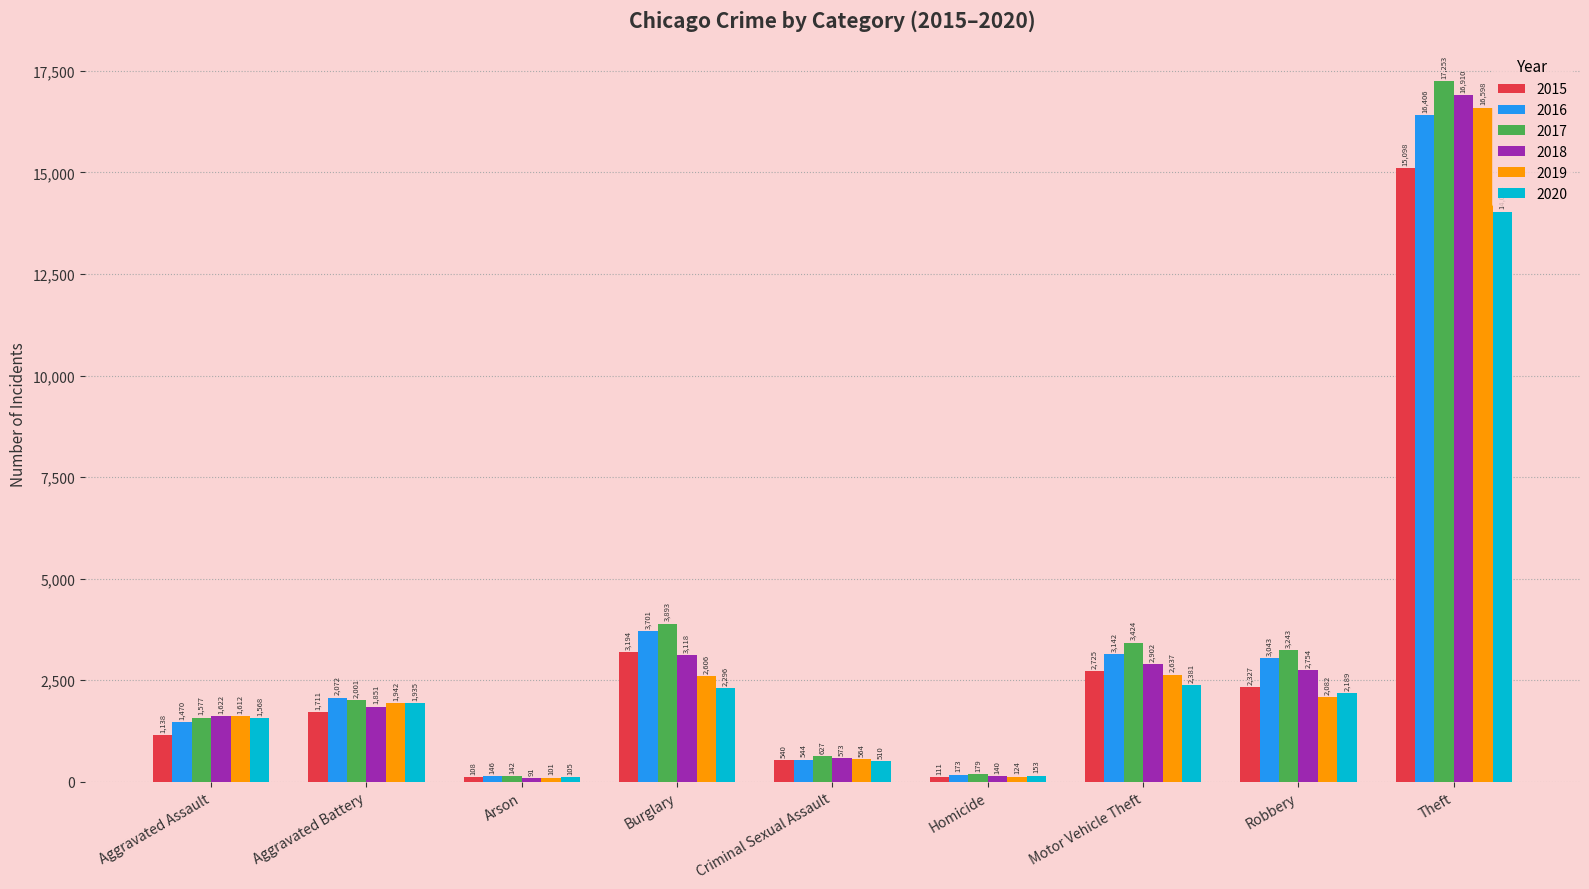

Does the chart contain any negative values?

No